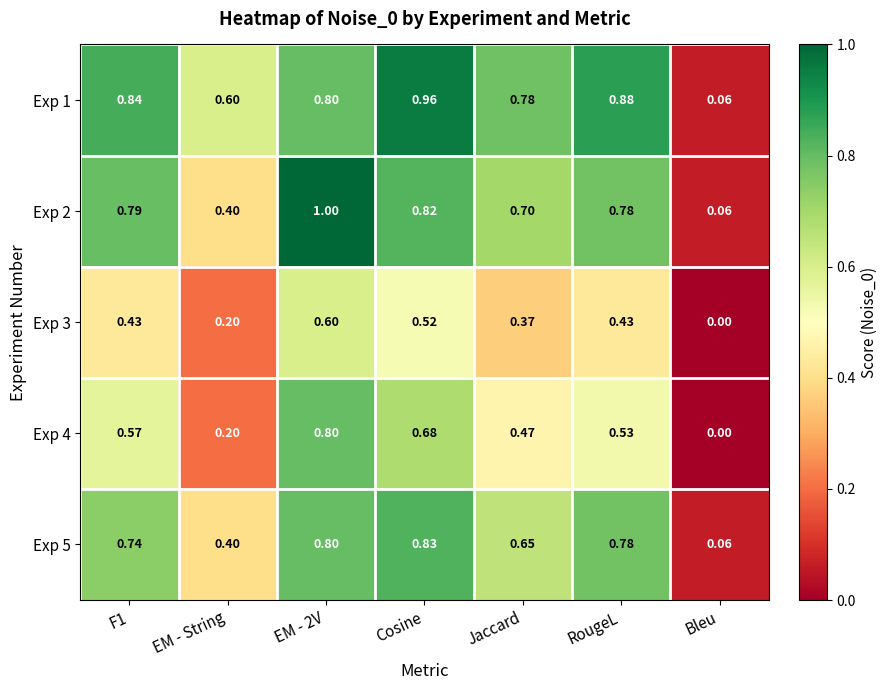

At which category does the chart reach its minimum across all series?

Bleu